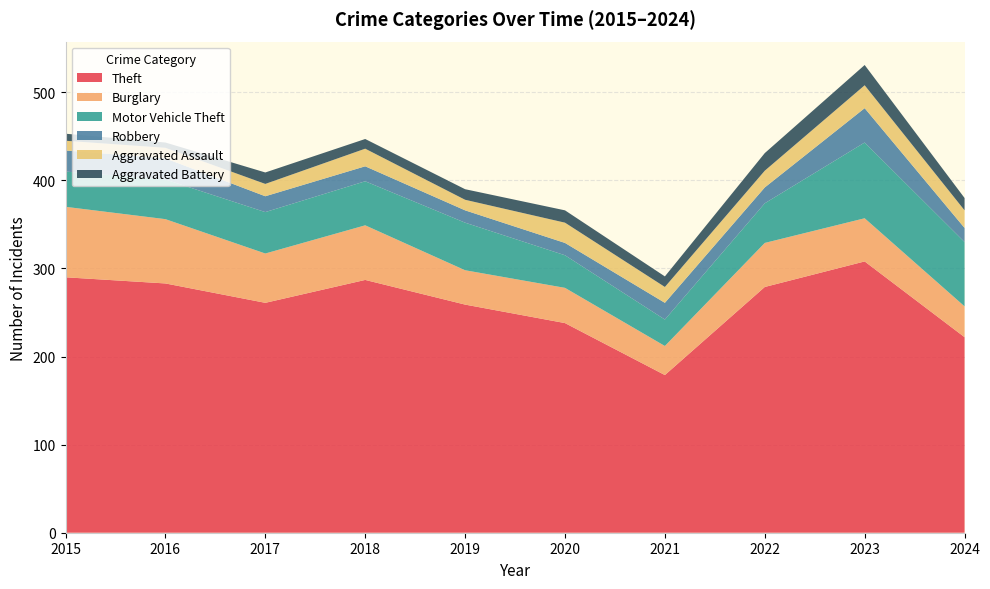

Reading left to right, list all the values displayed in this chart.

Theft: 2015=290	2016=283	2017=261	2018=287	2019=259	2020=238	2021=179	2022=279	2023=308	2024=222
Burglary: 2015=80	2016=73	2017=56	2018=62	2019=39	2020=40	2021=33	2022=50	2023=49	2024=35
Motor Vehicle Theft: 2015=40	2016=45	2017=47	2018=50	2019=54	2020=37	2021=30	2022=45	2023=86	2024=73
Robbery: 2015=24	2016=24	2017=18	2018=17	2019=14	2020=14	2021=19	2022=18	2023=39	2024=16
Aggravated Assault: 2015=11	2016=12	2017=14	2018=20	2019=12	2020=23	2021=18	2022=19	2023=26	2024=20
Aggravated Battery: 2015=8	2016=6	2017=13	2018=11	2019=12	2020=14	2021=12	2022=20	2023=23	2024=14